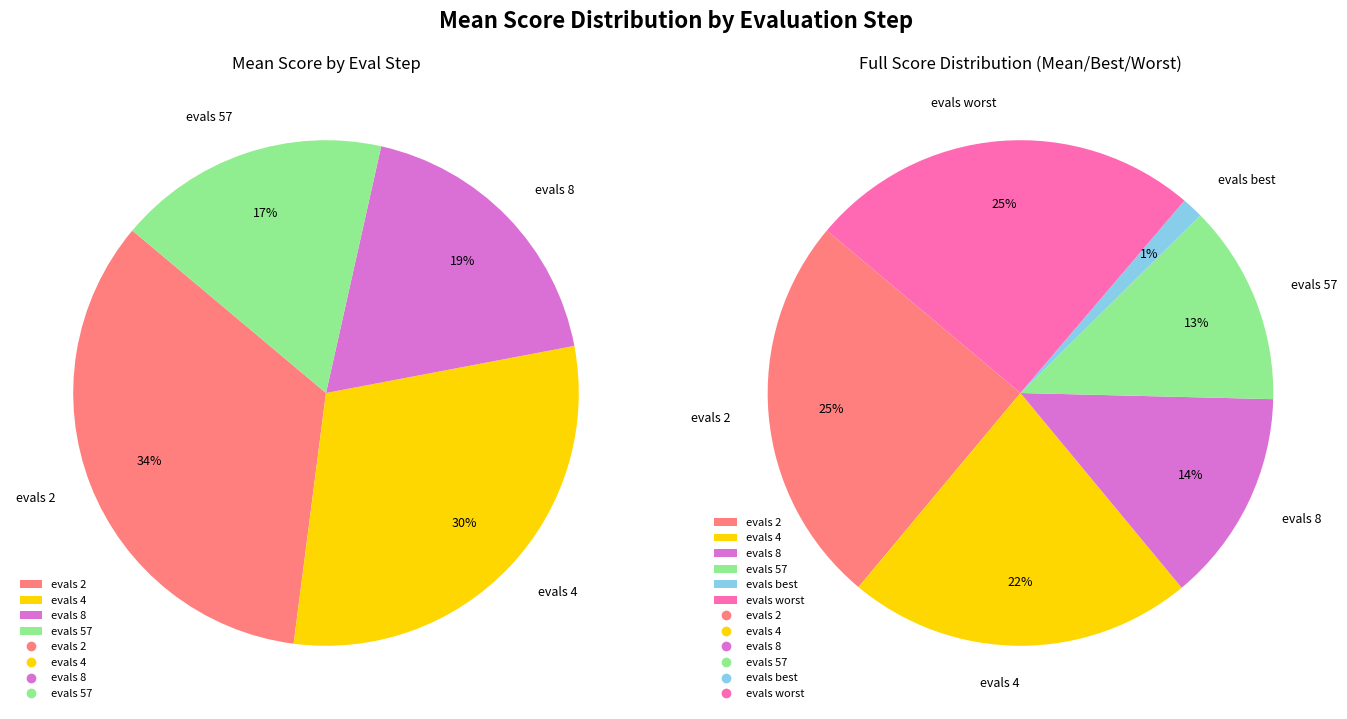

Rank the categories by value from lowest to highest.

evals 10 (best), evals 57, evals 8, evals 4, evals 2, evals 10 (worst)